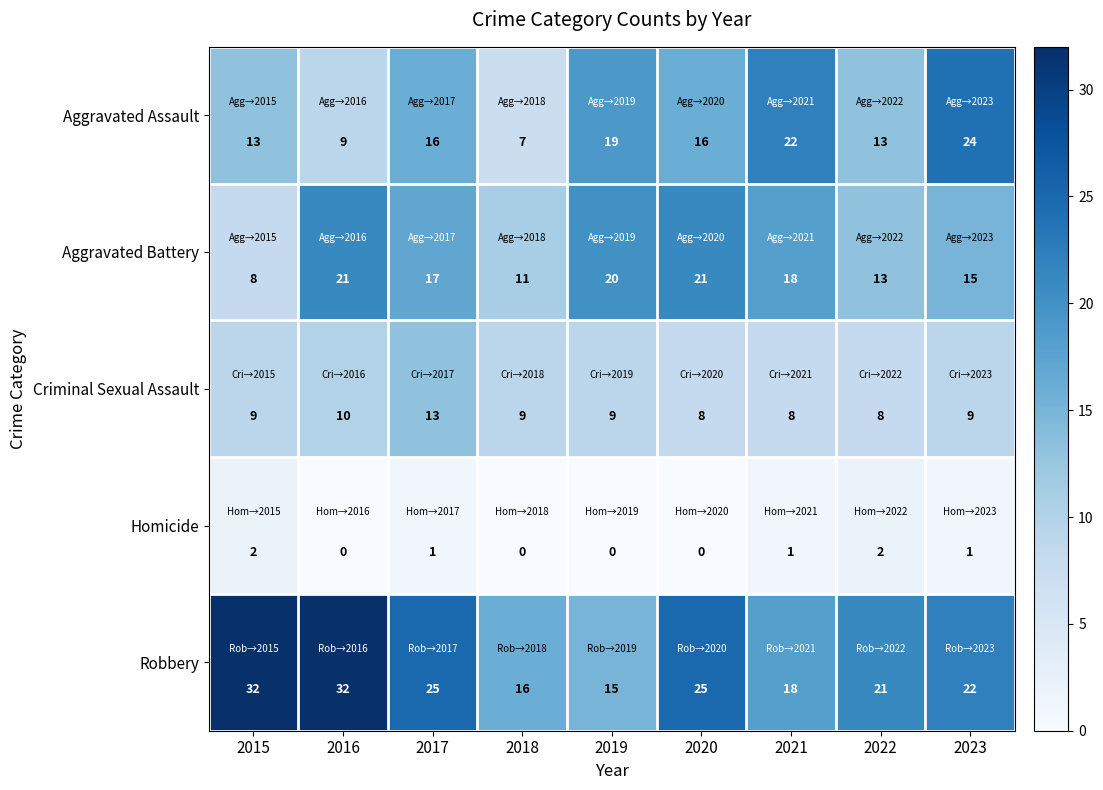

Is it true that Criminal Sexual Assault equals 9 at 2015?

True